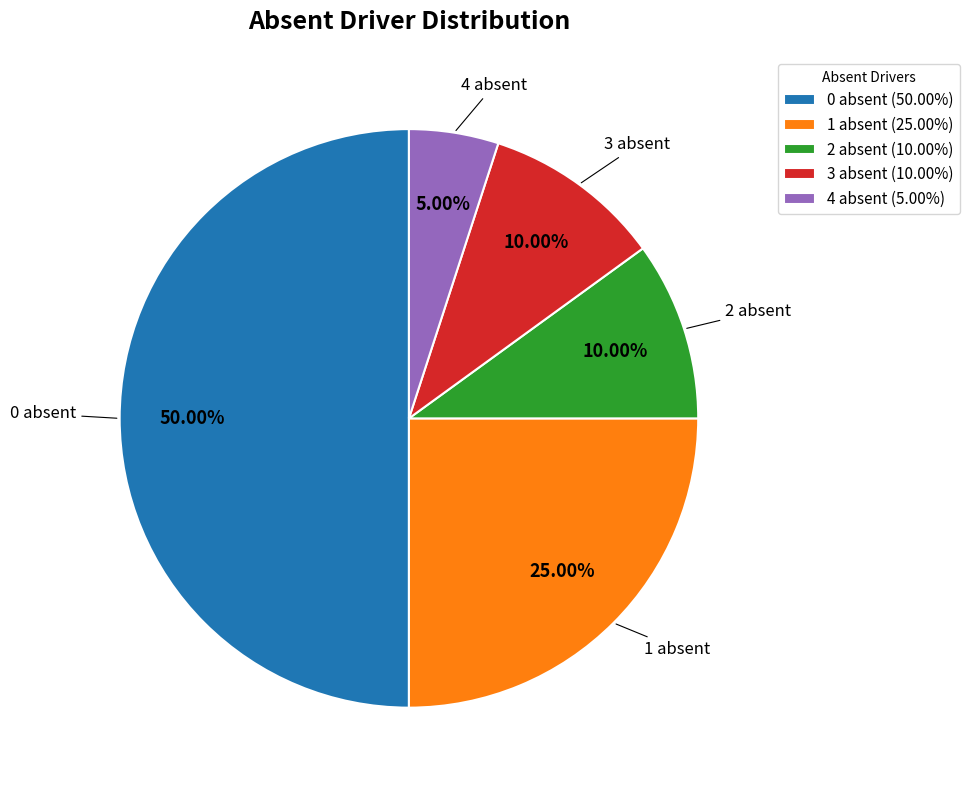

Which slice is the largest?

0 absent